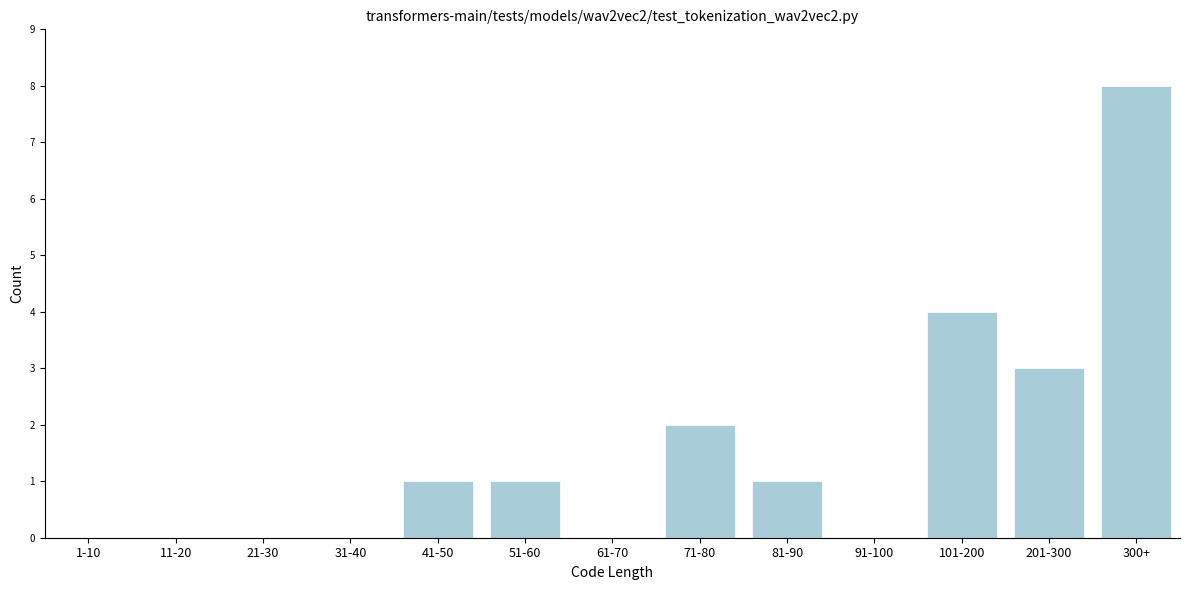

Reading left to right, list all the values displayed in this chart.

1-10=0	11-20=0	21-30=0	31-40=0	41-50=1	51-60=1	61-70=0	71-80=2	81-90=1	91-100=0	101-200=4	201-300=3	300+=8